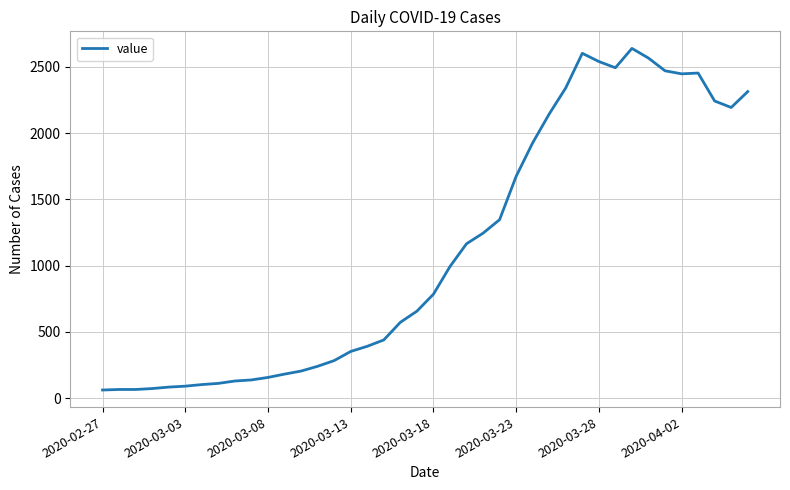

What is the greatest value displayed?

2640